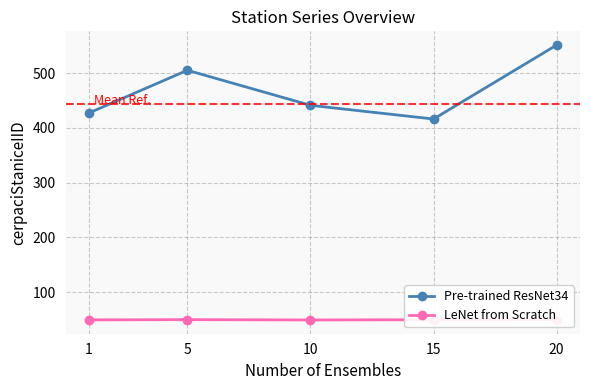

What is the spread (max minus min) of values at 15?

366.5